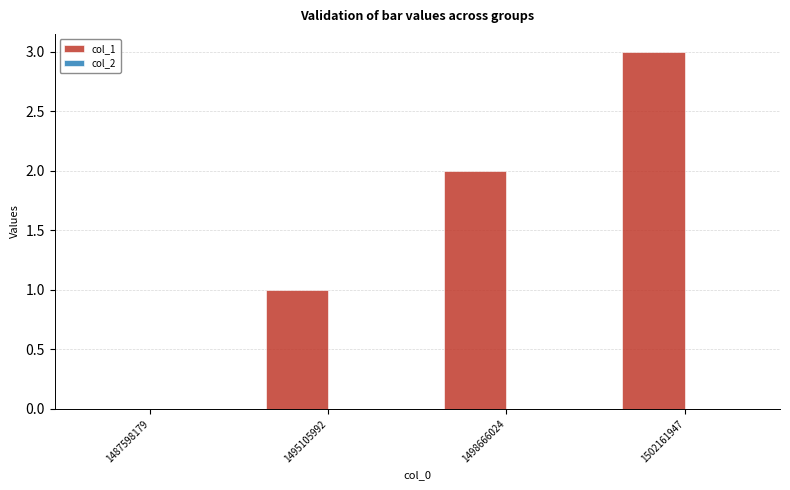

What value does the data have at 1502161947?

3